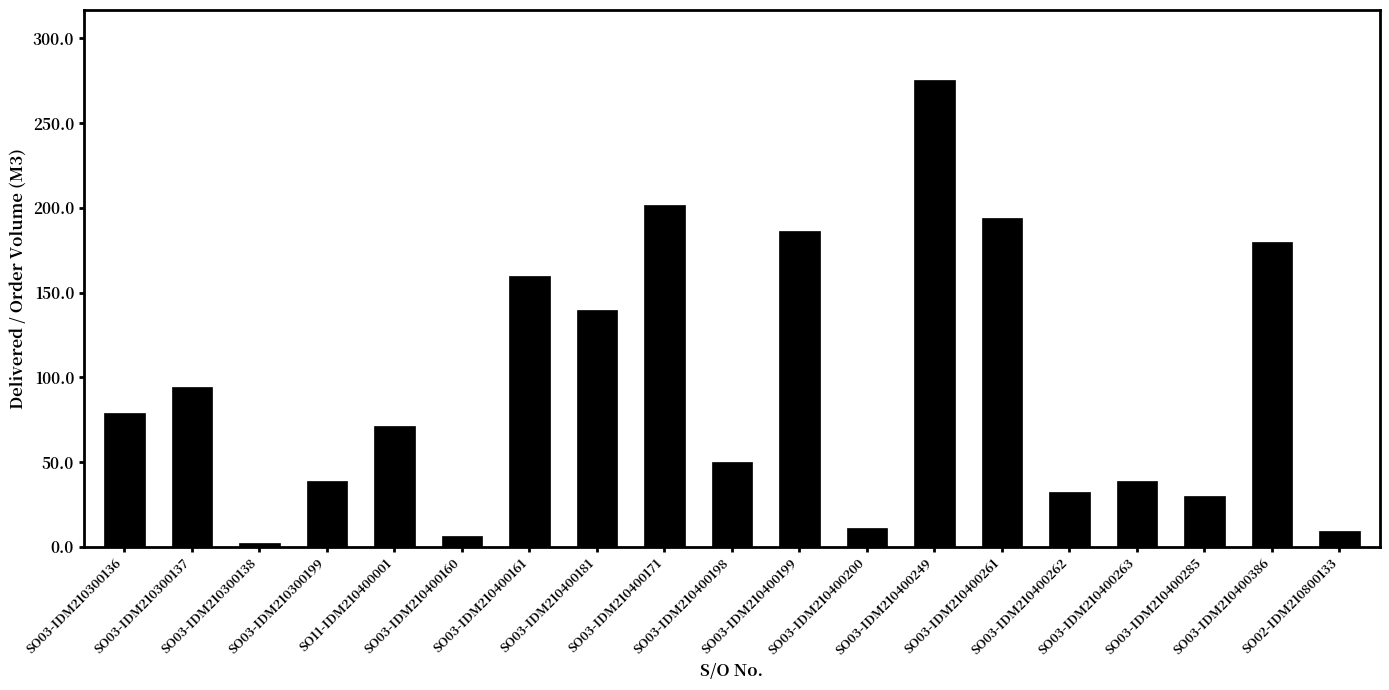

What position from the left is SO03-IDM210400198?

10